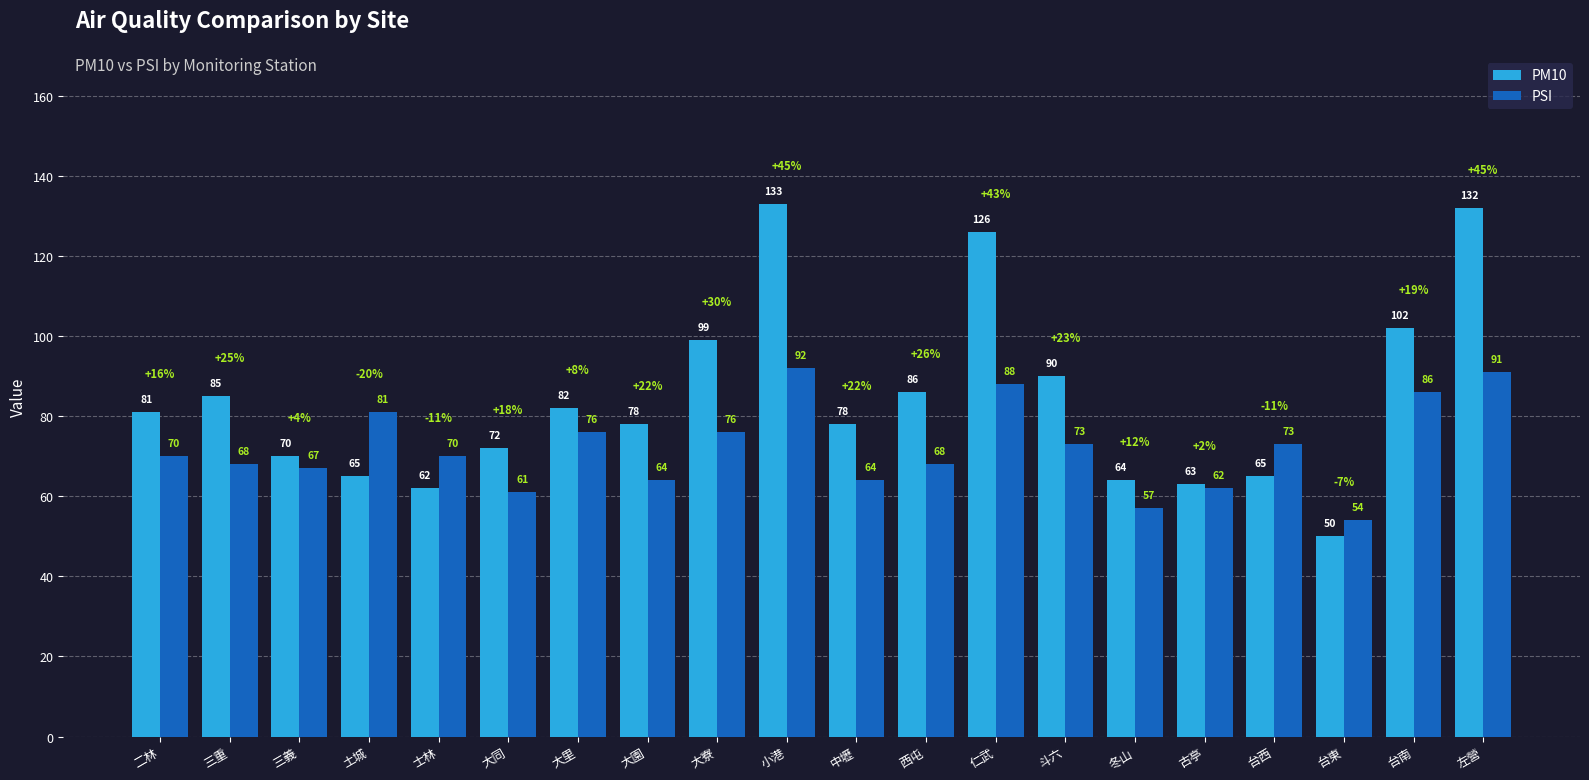

Which series has the widest spread of values?

PM10